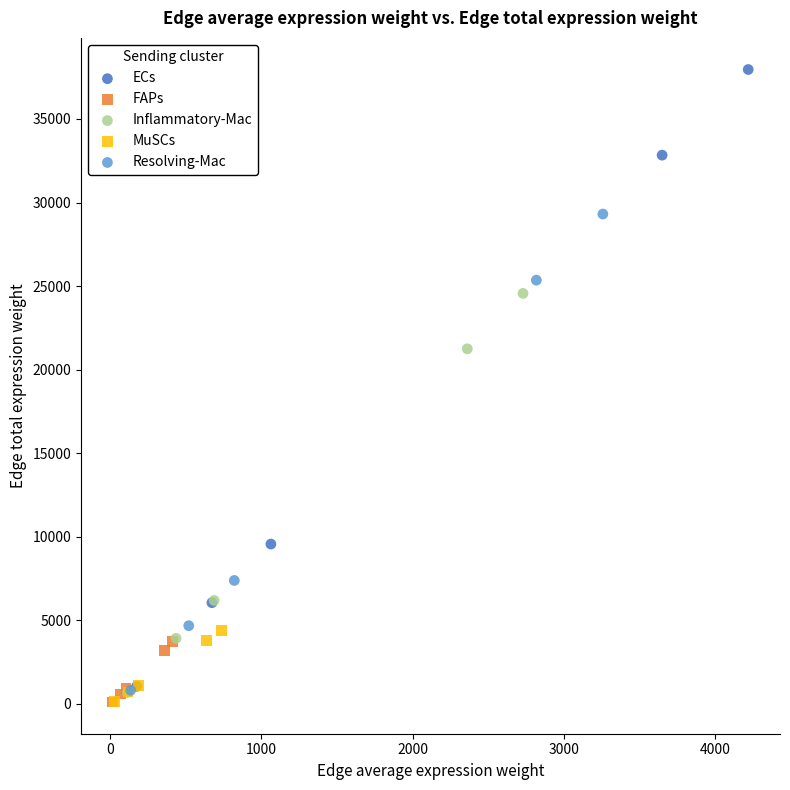

Which series contains the highest Y value?

ECs